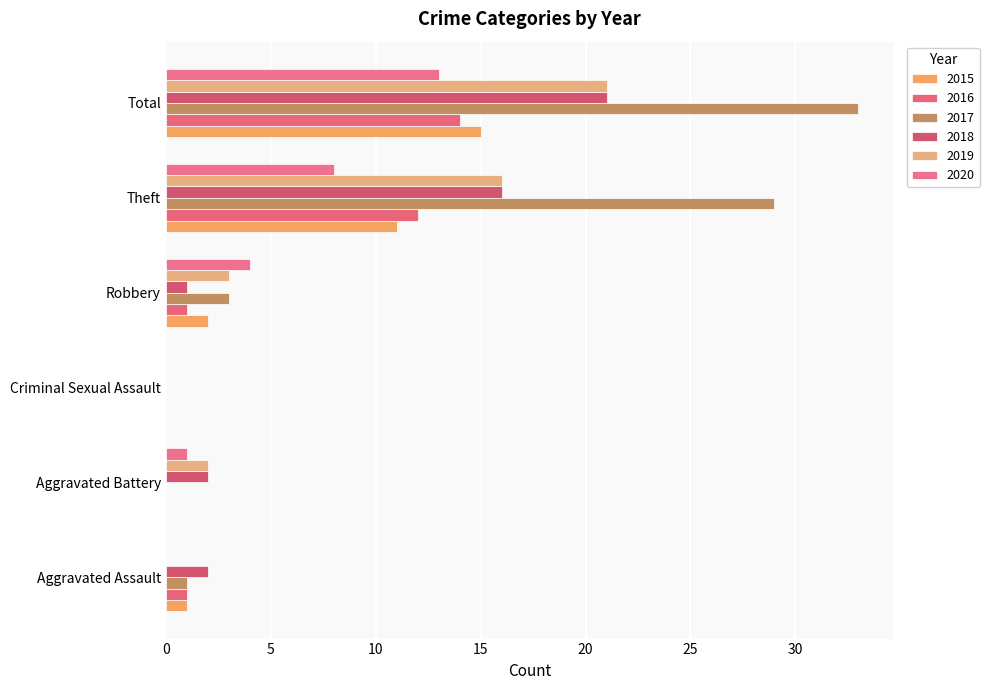

The value of 2015 at Total is 15. True or false?

True